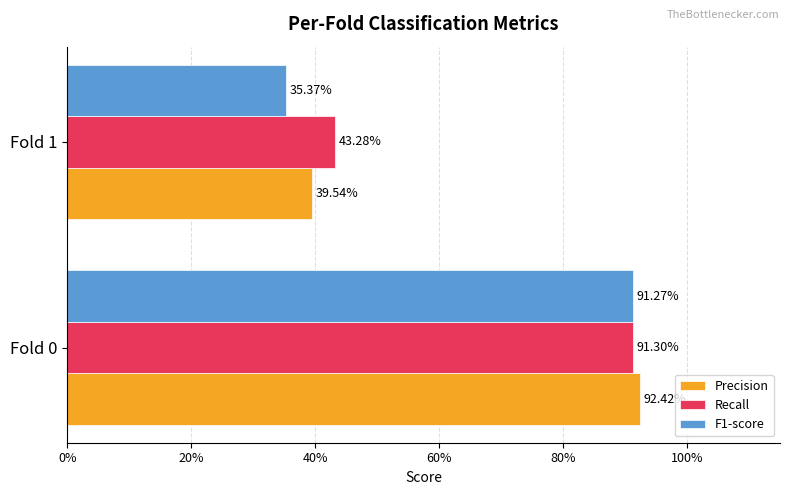

What are all the series names shown in the legend?

Precision, Recall, F1-score